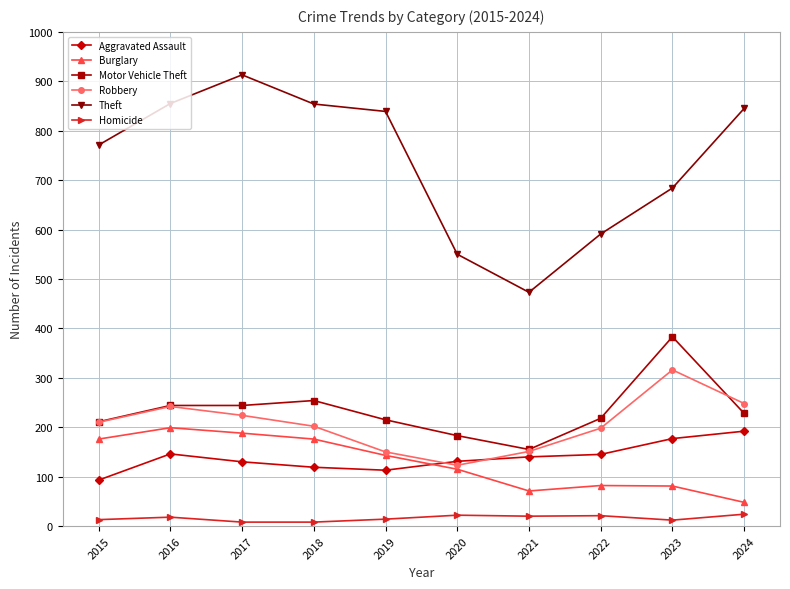

True or false: Theft has more than 0 points higher than both neighbors.

True